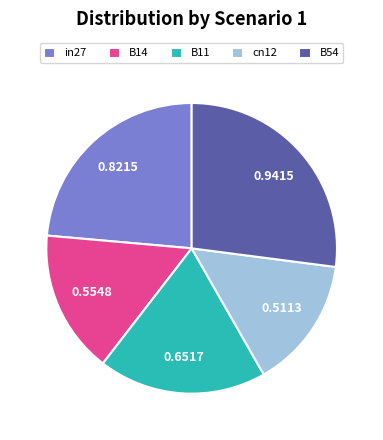

Combined, do B54 and B14 account for over 50%?

No